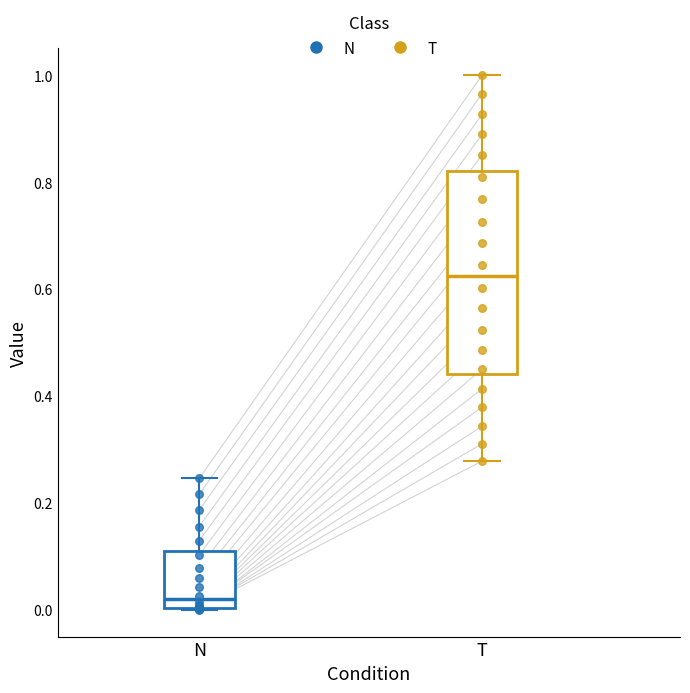

Where does the median line of the box for N sit on the y-axis? The values are not printed on the chart, so give them approximately, as read against the axis.

0.02